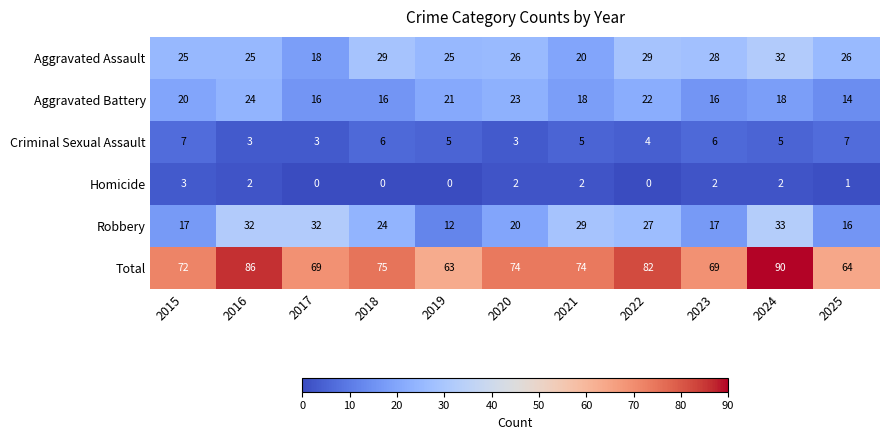

What is the difference between the highest and lowest values at 2019?

63